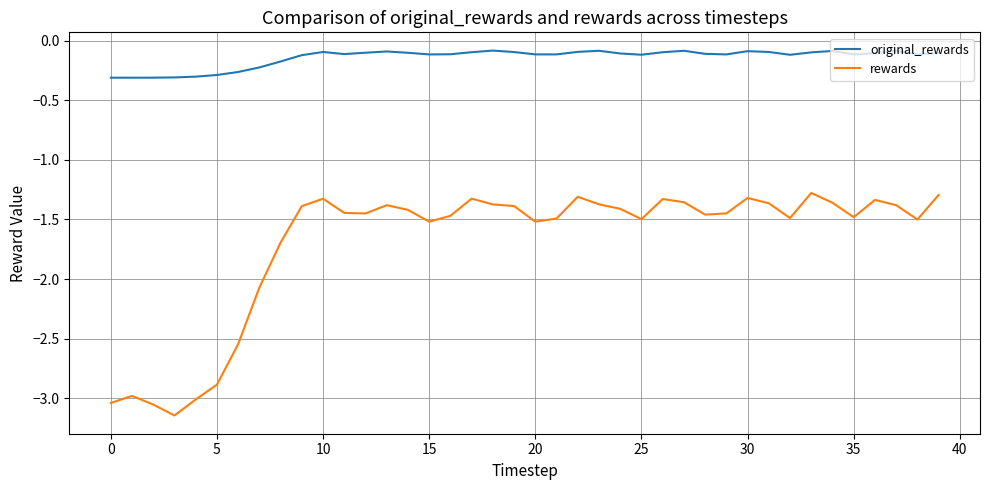

True or false: rewards and original_rewards intersect in this chart.

False